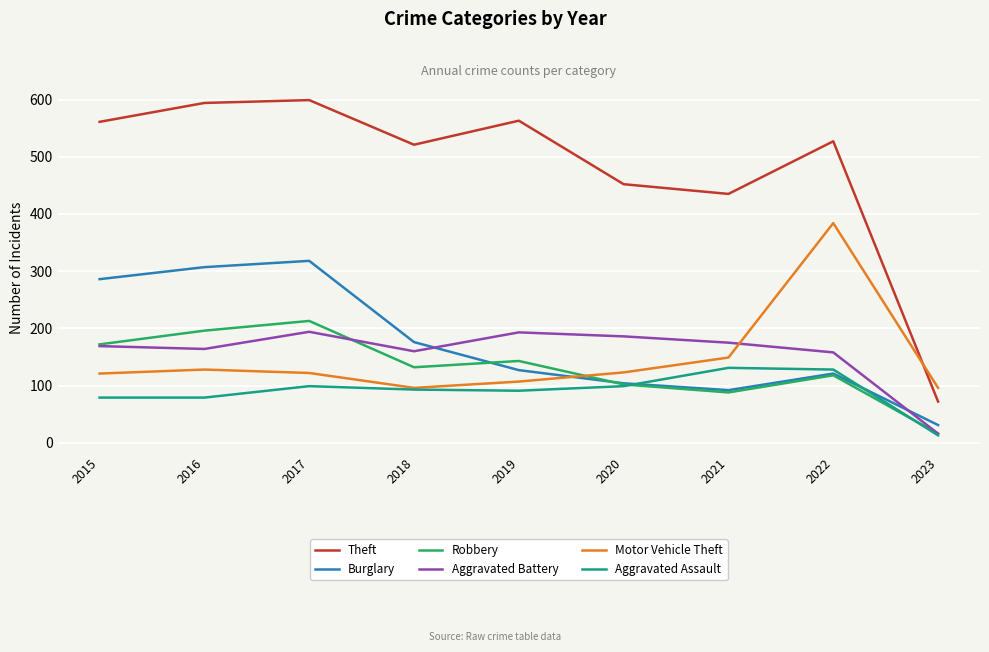

True or false: Theft and Motor Vehicle Theft cross at least once.

True